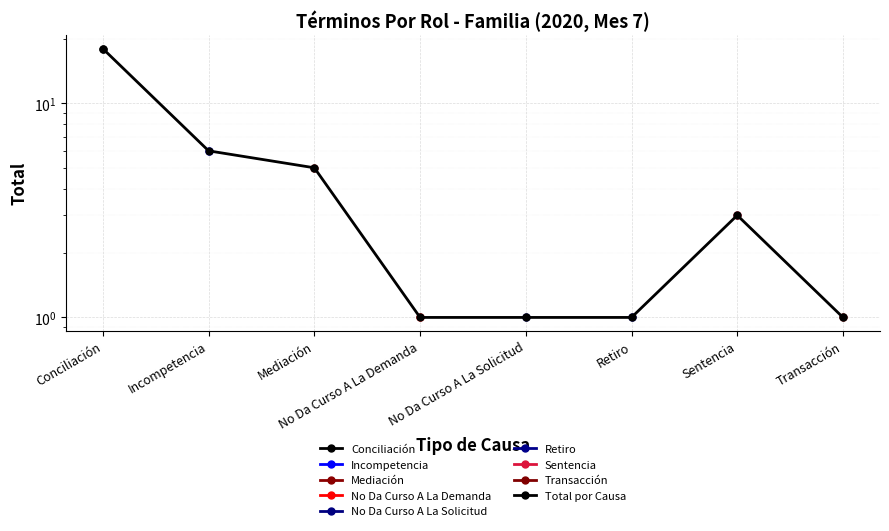

What is the difference between the values at Conciliación and Retiro?

17